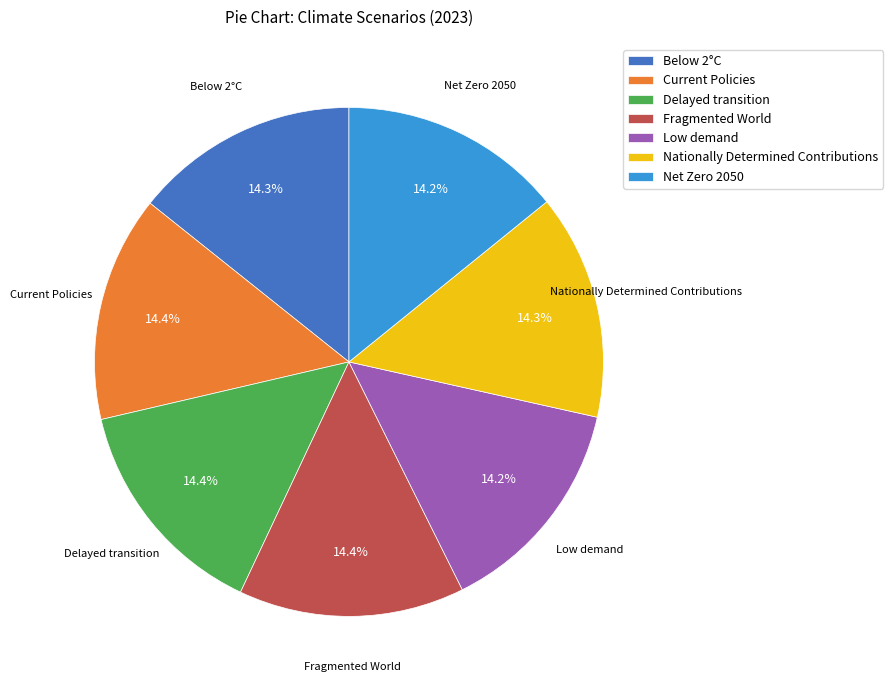

Does any single category account for the majority?

No